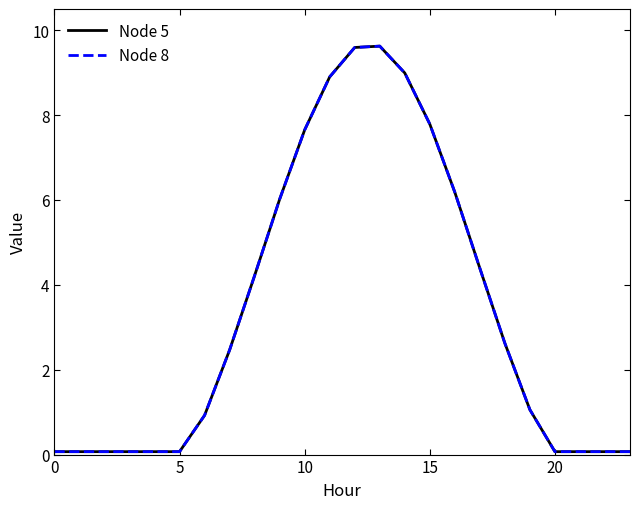

Which series has the widest spread of values?

Node 5